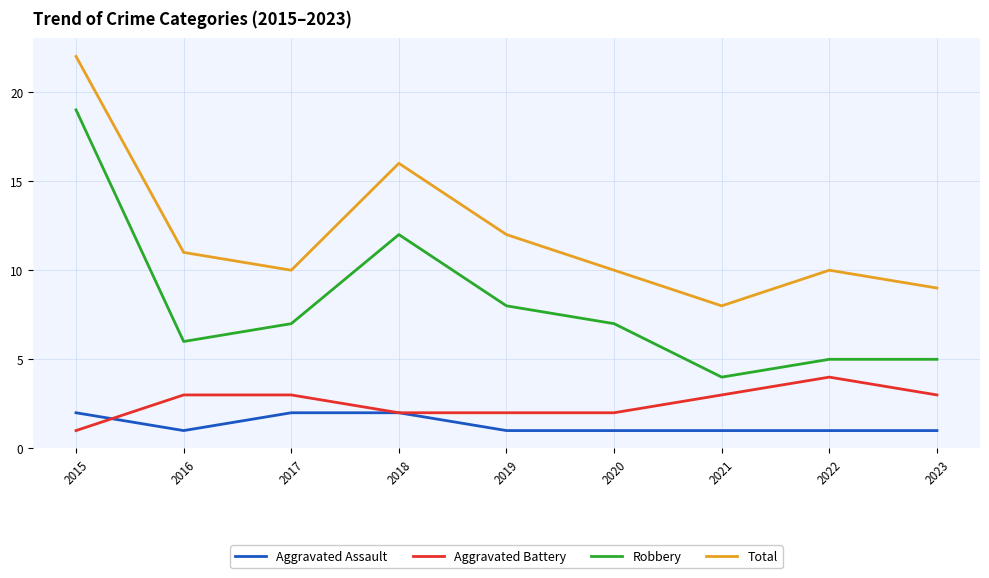

What is the difference between the maximum and minimum values in the Total series?

14